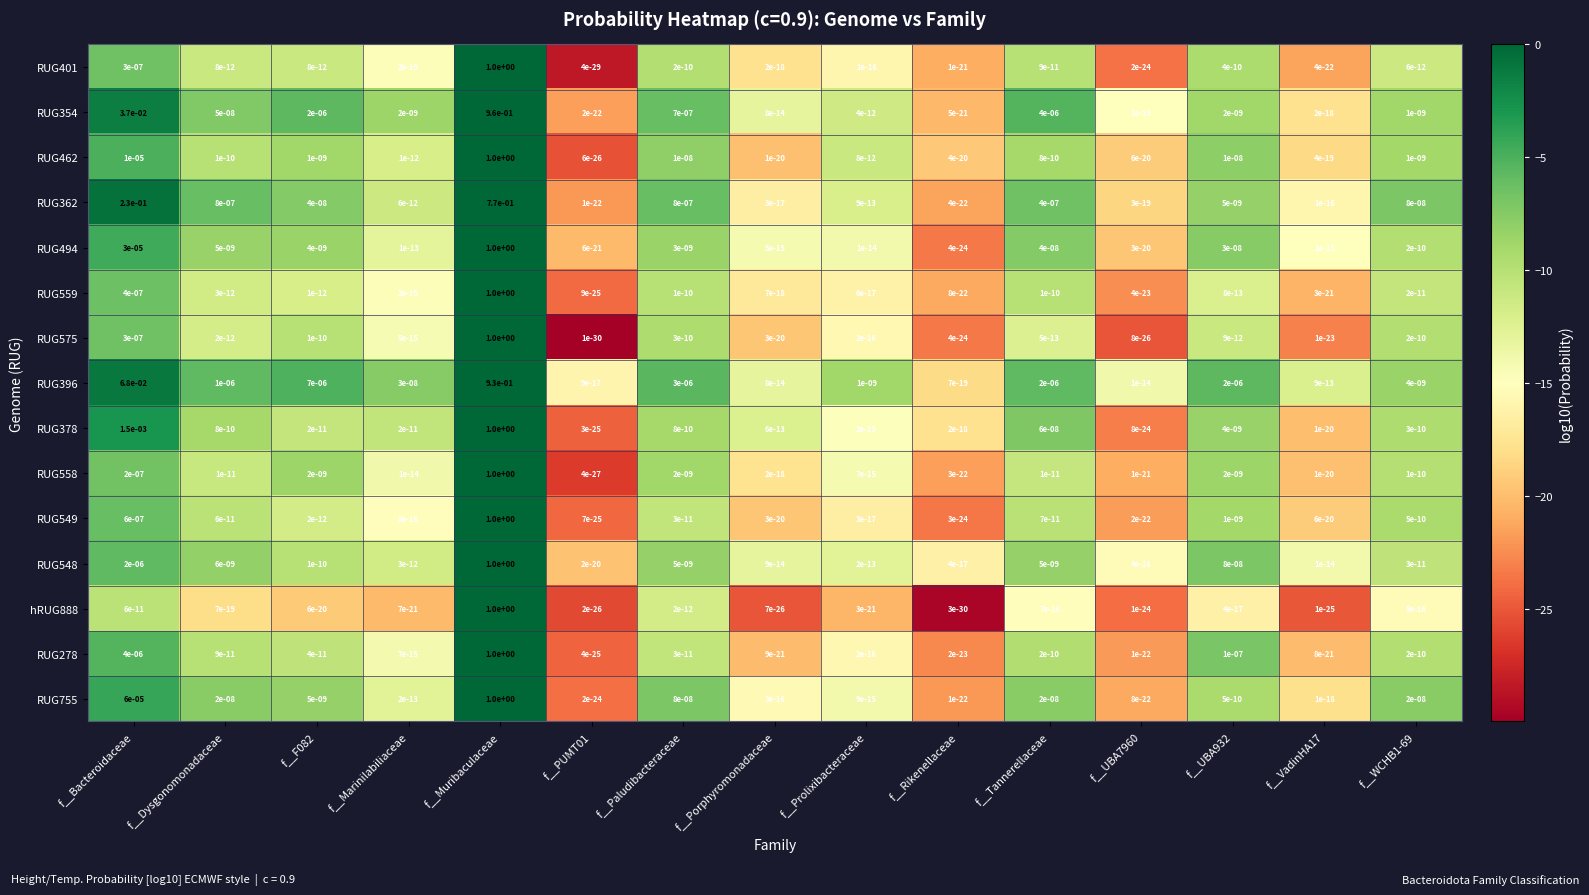

At which label does RUG549 reach its peak?

f__Muribaculaceae